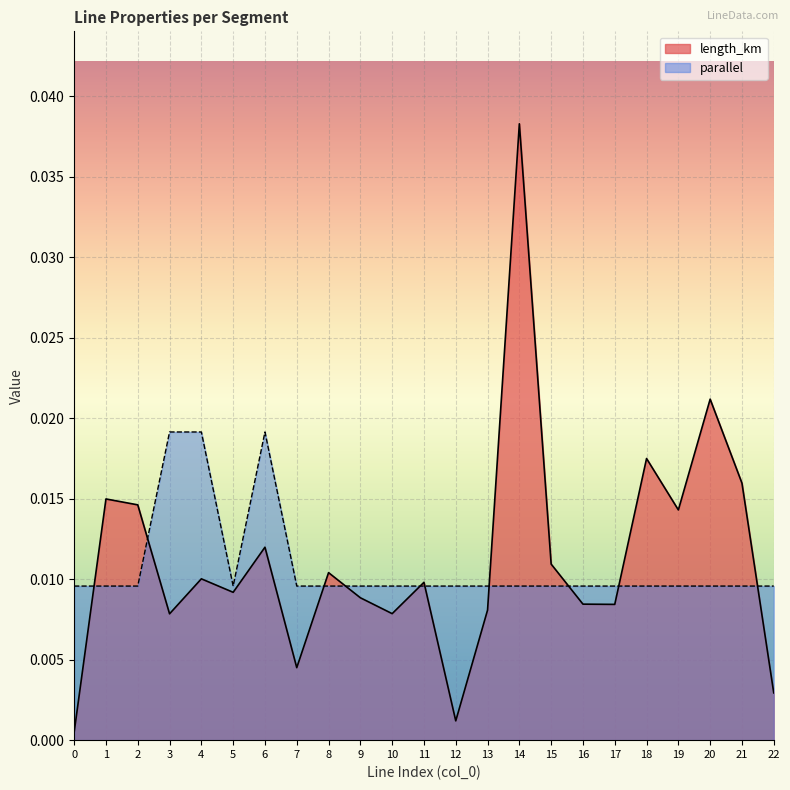

In length_km, how many points are higher than both neighbors (excluding endpoints)?

8